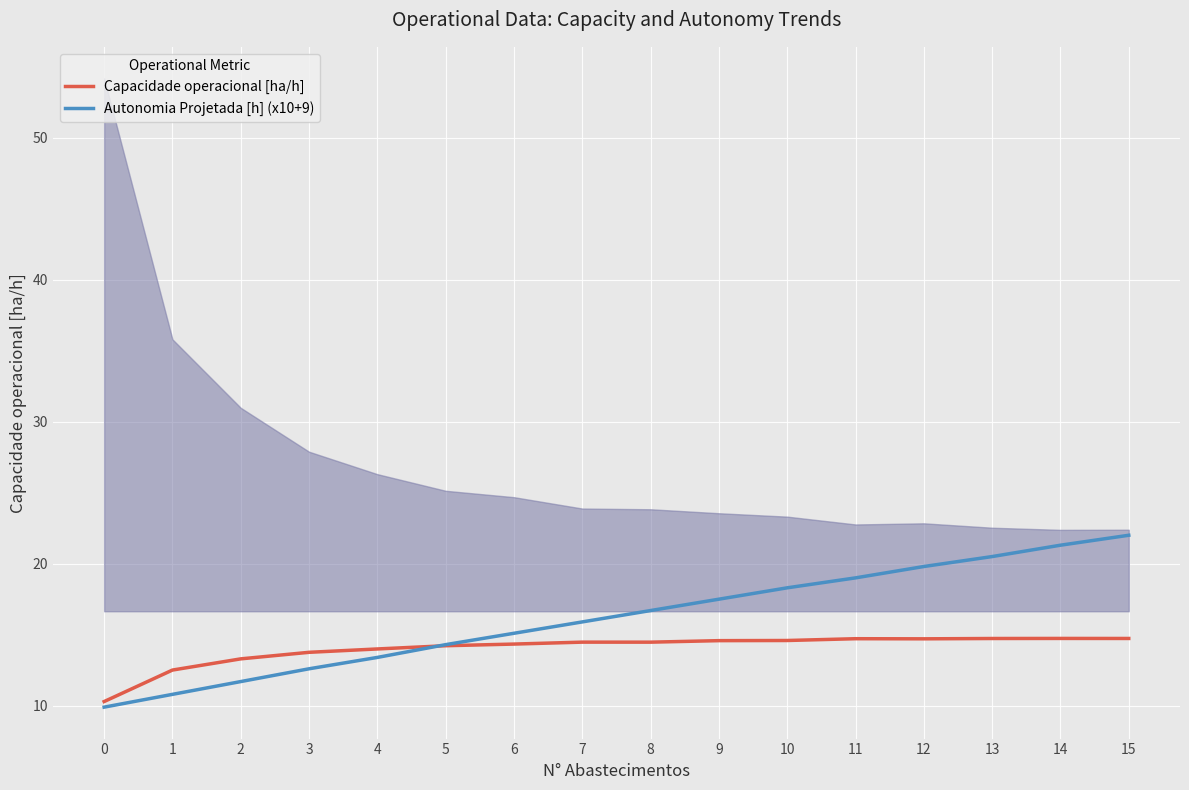

What is the minimum value for Capacidade operacional [ha/h]?

10.3